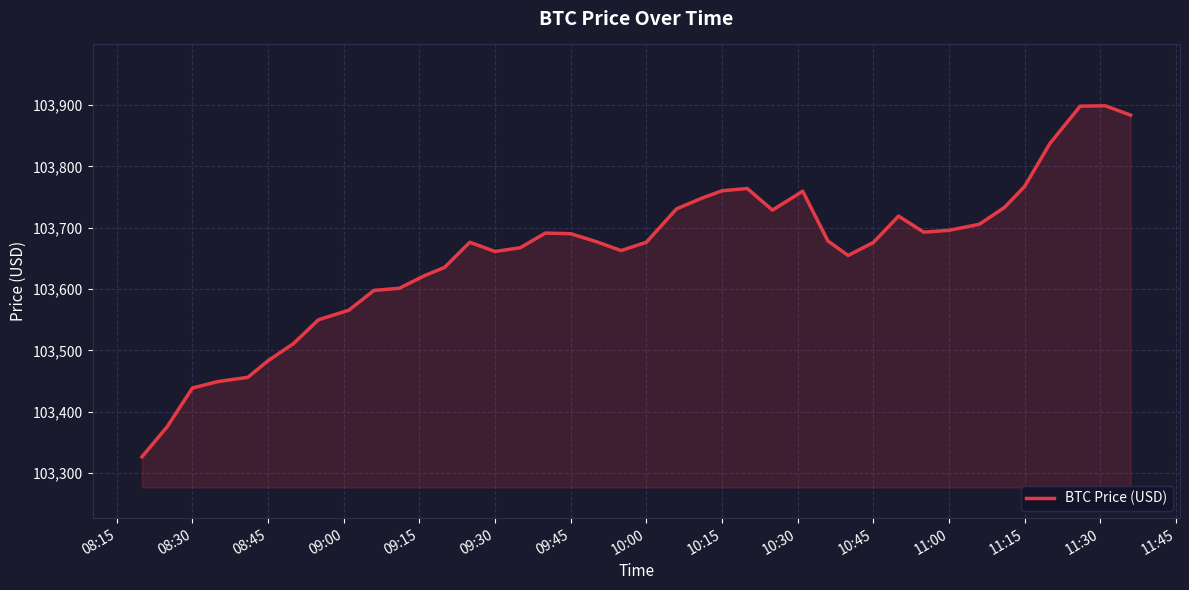

What is the difference between the maximum and minimum values?

572.1